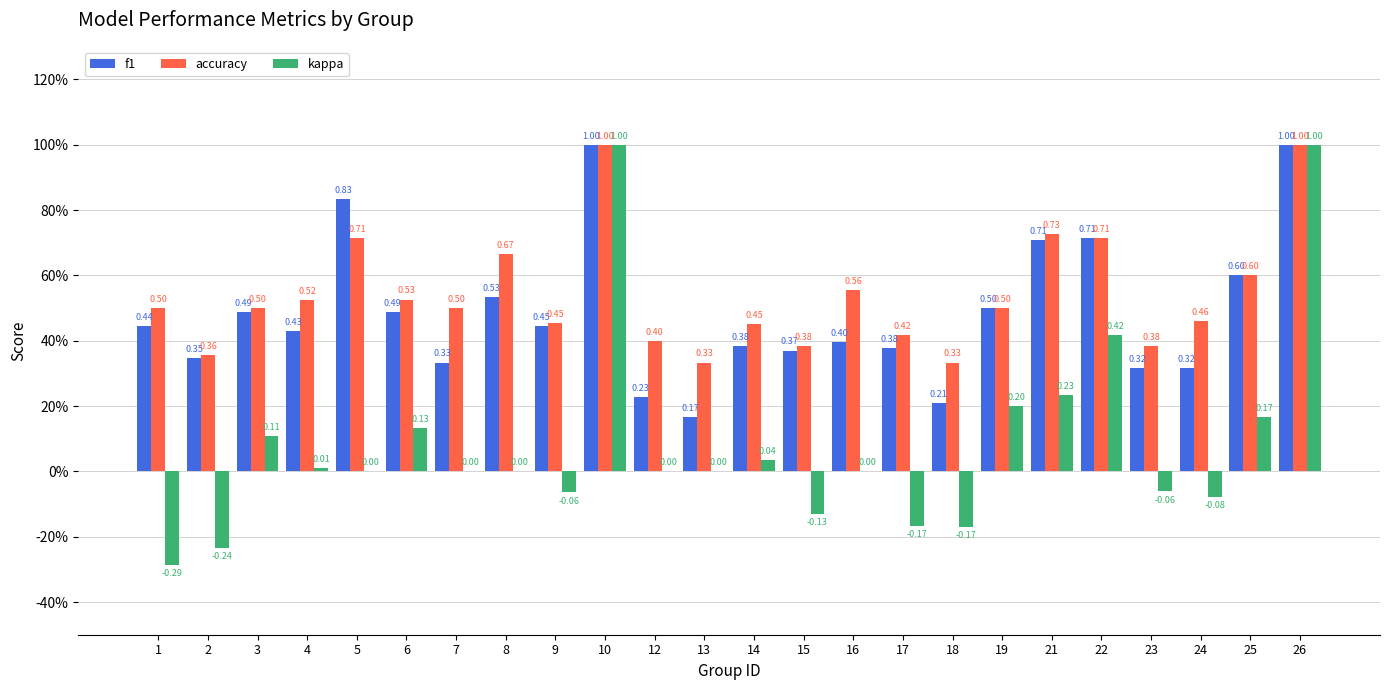

What is the difference between the kappa values at 26 and 5?

1.0